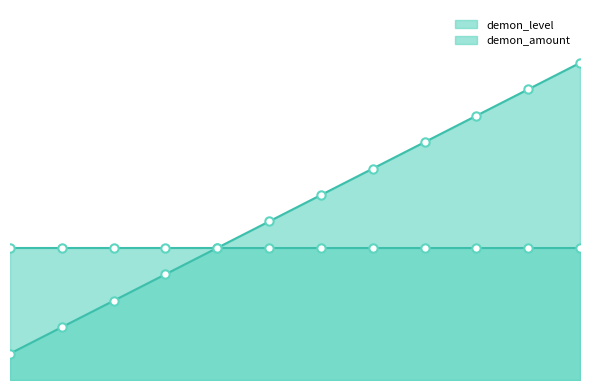

What is the difference between the values at 1 and 10?

9